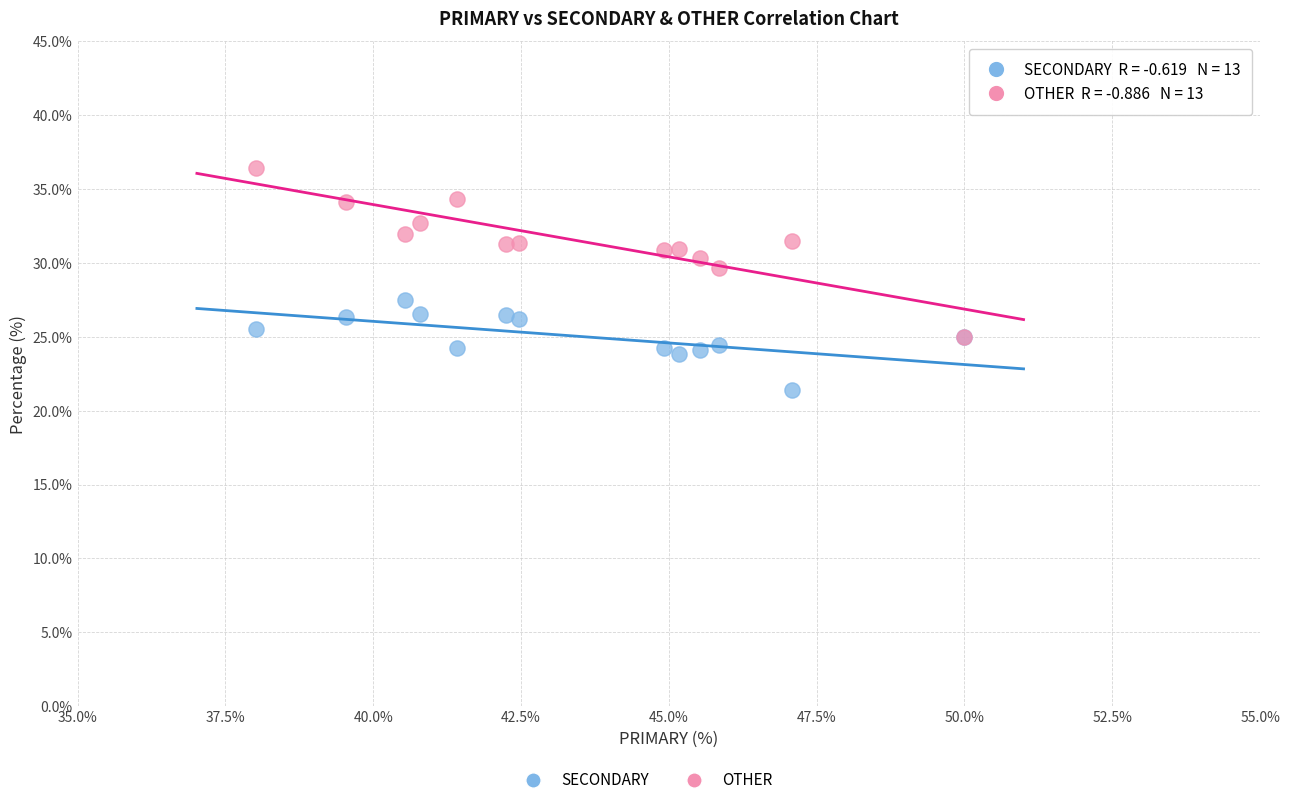

Across all series, what Y value is closest to 28?

27.5